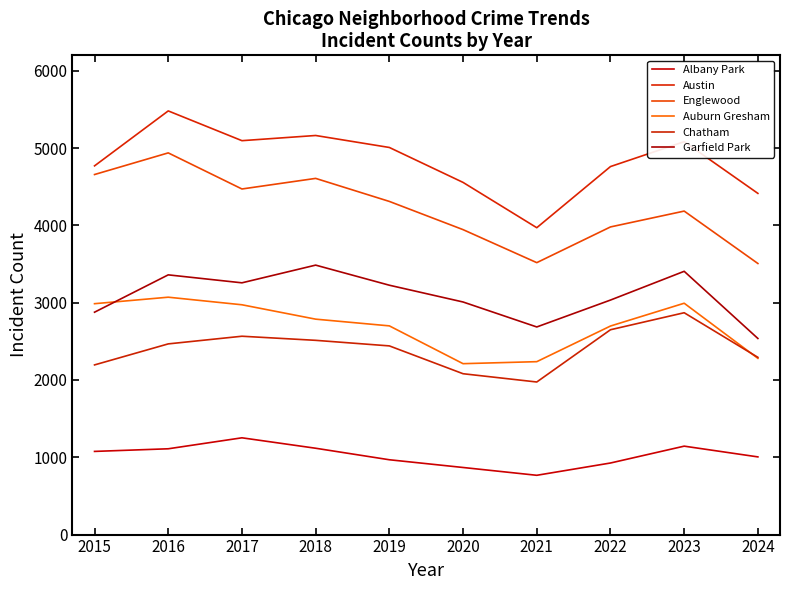

Is this an area chart (filled region under the line)?

No